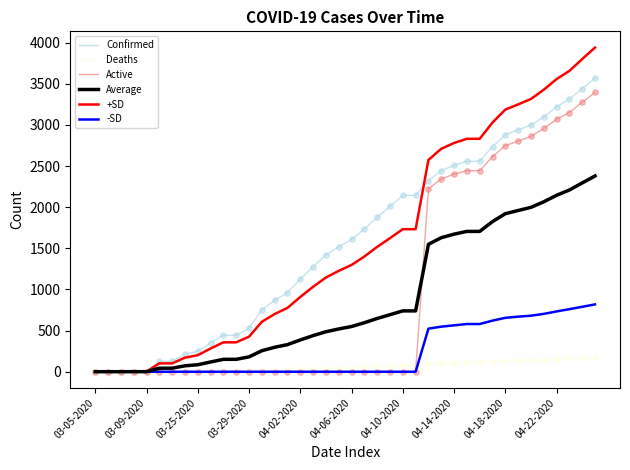

Which series has the widest spread of values?

+SD